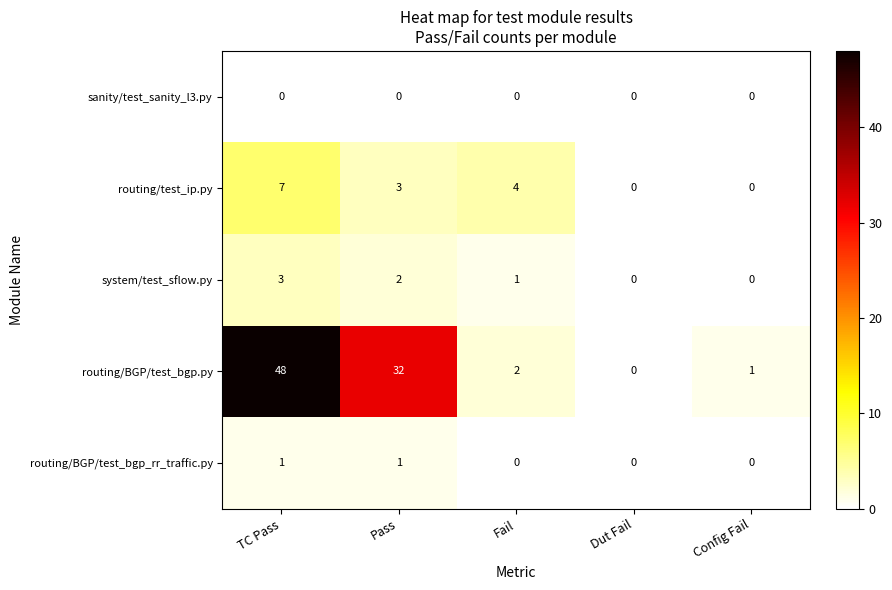

At which category is the sum across all series the highest?

TC Pass